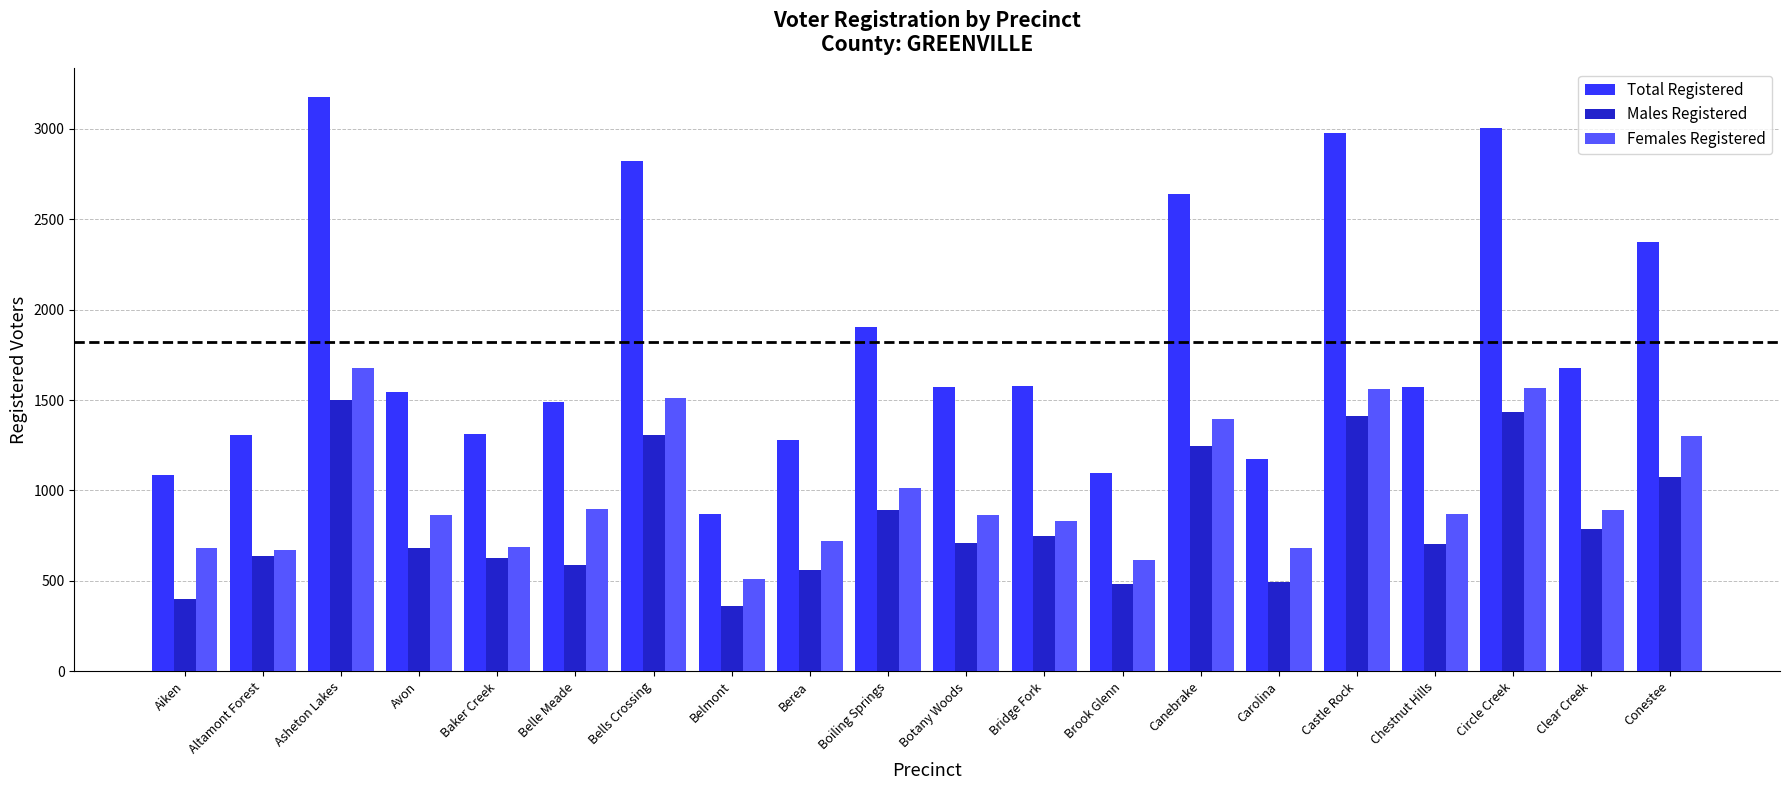

What is the difference between the maximum and minimum values in the Females Registered series?

1165